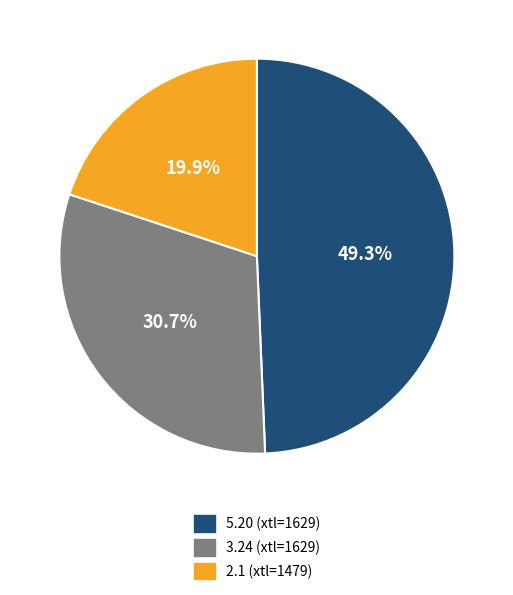

What is the largest slice in the pie chart?

5.20 (xtl=1629)